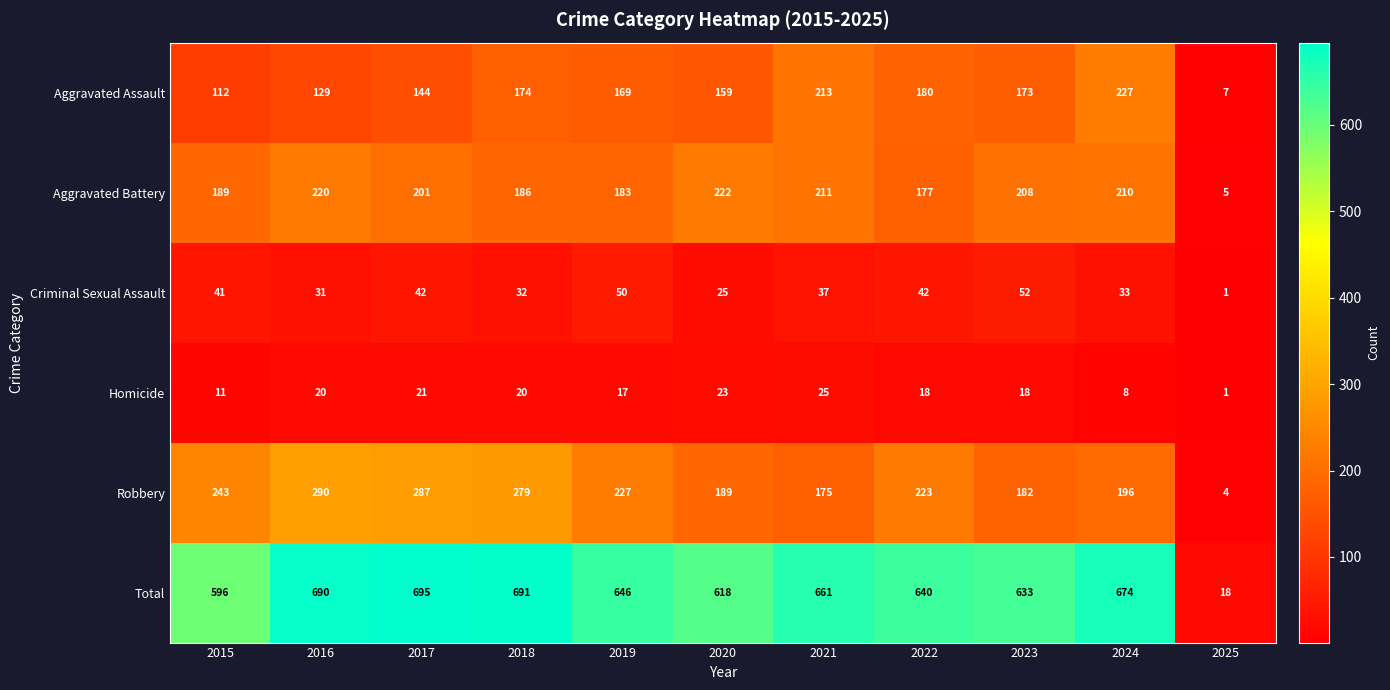

Which label corresponds to the largest value in the chart?

2017